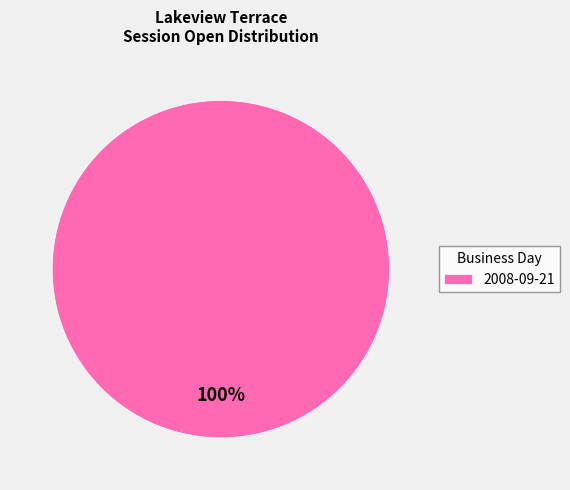

What percentage is the 2008-09-21 slice, to the nearest percent?

100%